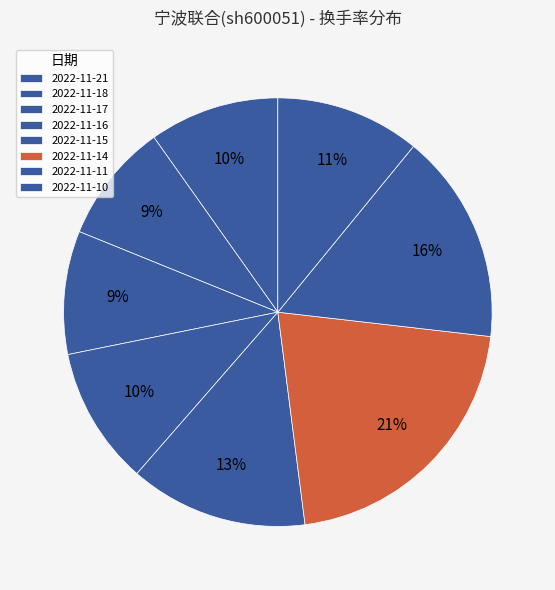

What is the total percentage of 2022-11-11 and 2022-11-15?

29.4%